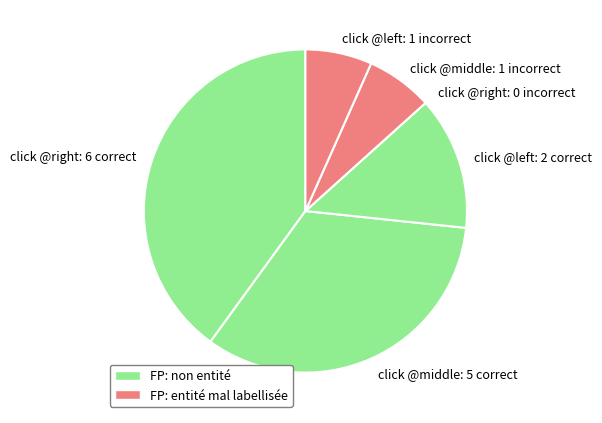

Combined, do click @middle: 1 incorrect and click @middle: 5 correct account for over 50%?

No